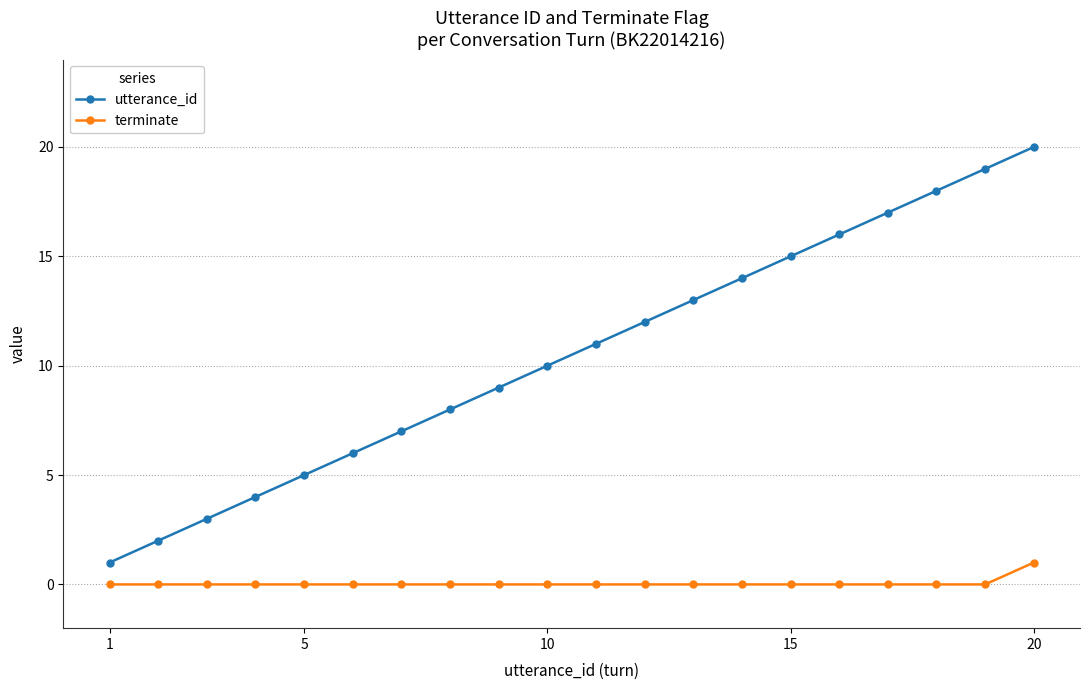

What is the difference between the maximum and second lowest values in the utterance_id series?

18